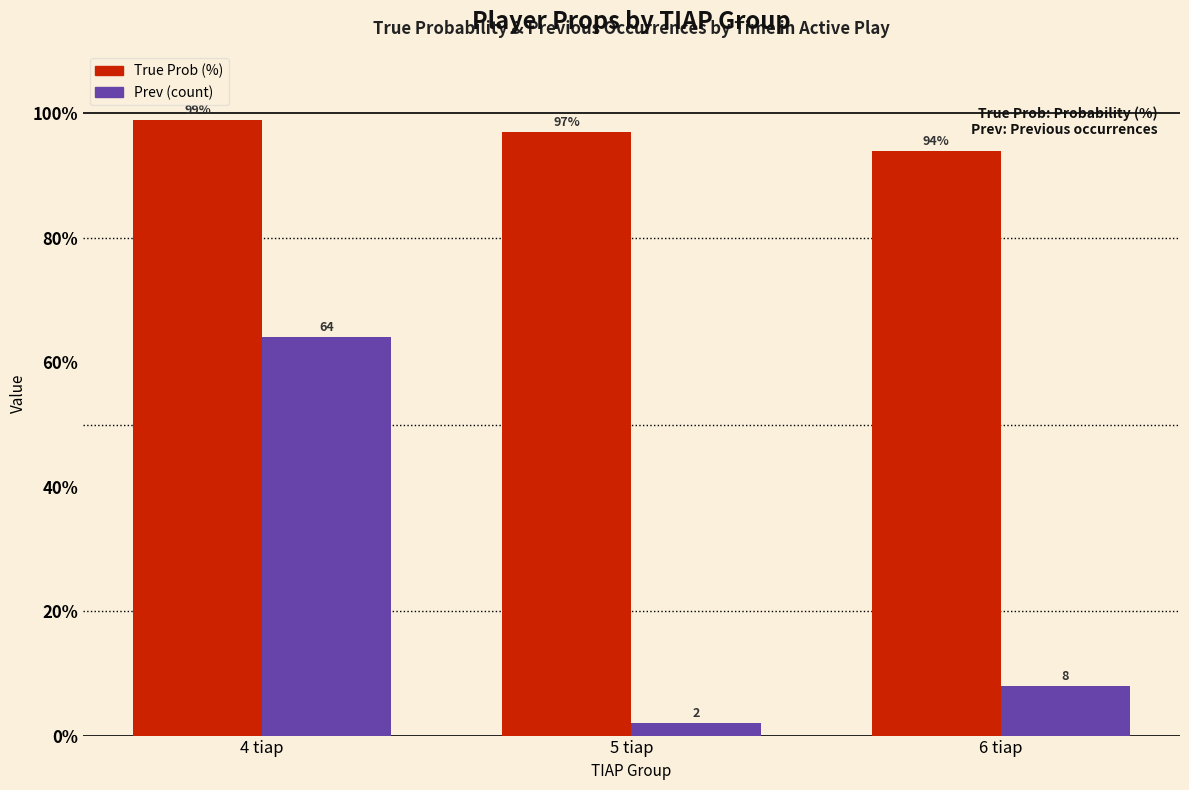

Reading left to right, transcribe all the data shown in this chart.

True Prob: 99	97	94
Prev: 64	2	8